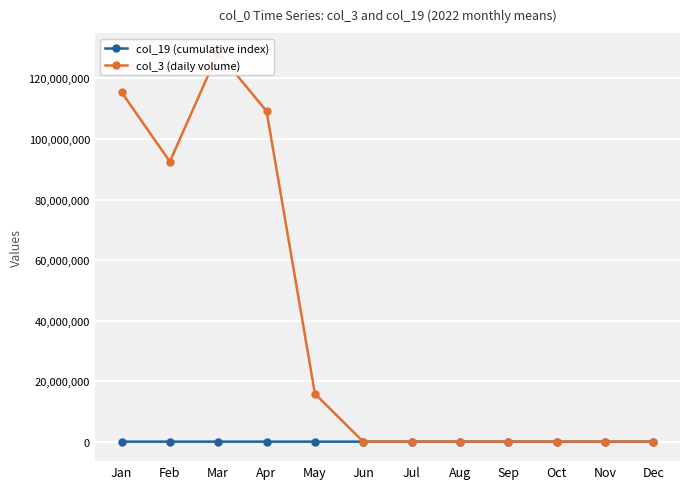

What are all the series names shown in the legend?

col_19 (cumulative index), col_3 (daily volume)